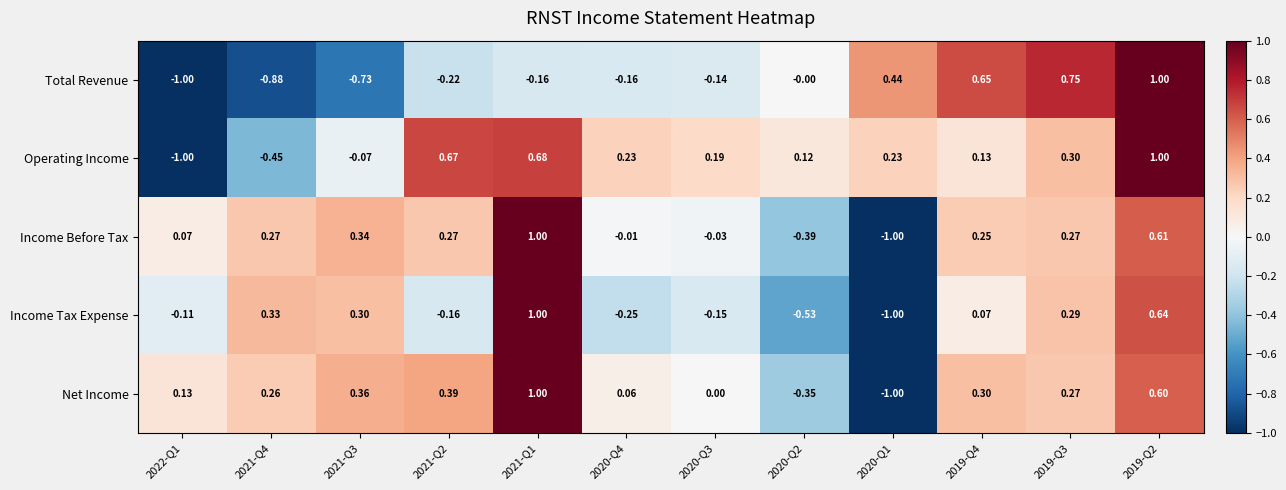

How many data points does each series have?

12